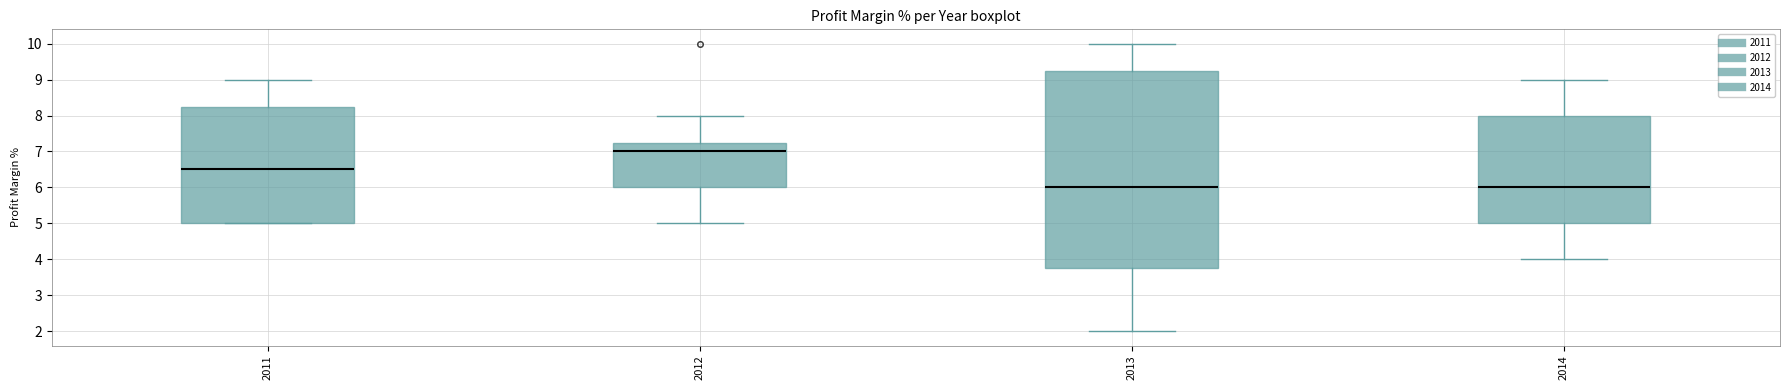

Which box is the tallest, from its lower edge to its upper edge?

2013